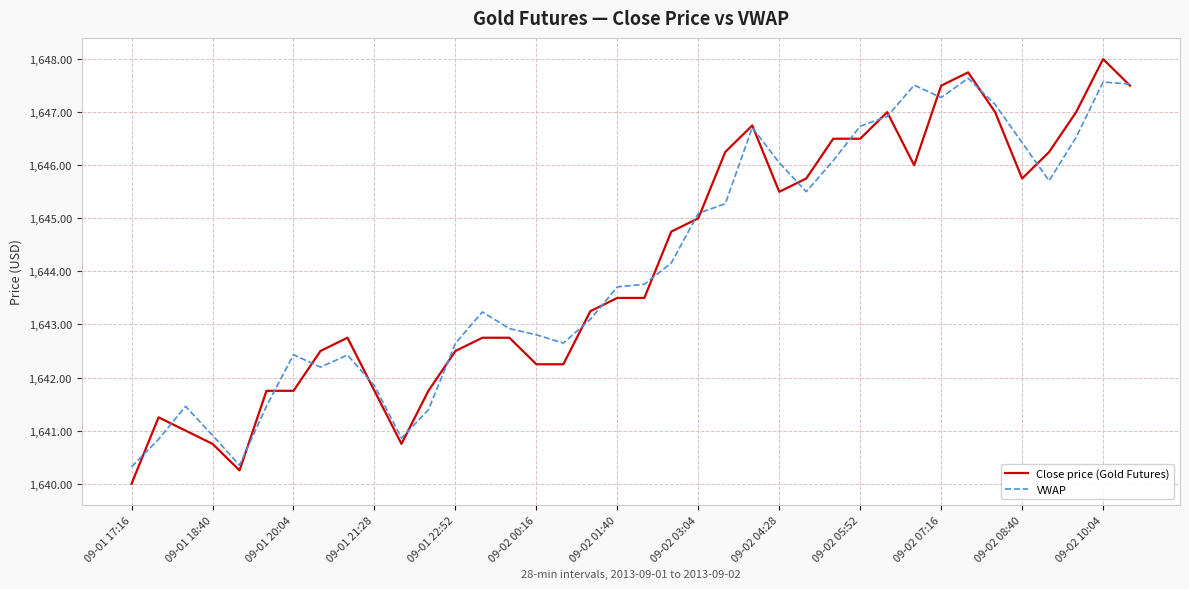

Rank the series by their maximum value, from highest to lowest.

Close price (Gold Futures), VWAP